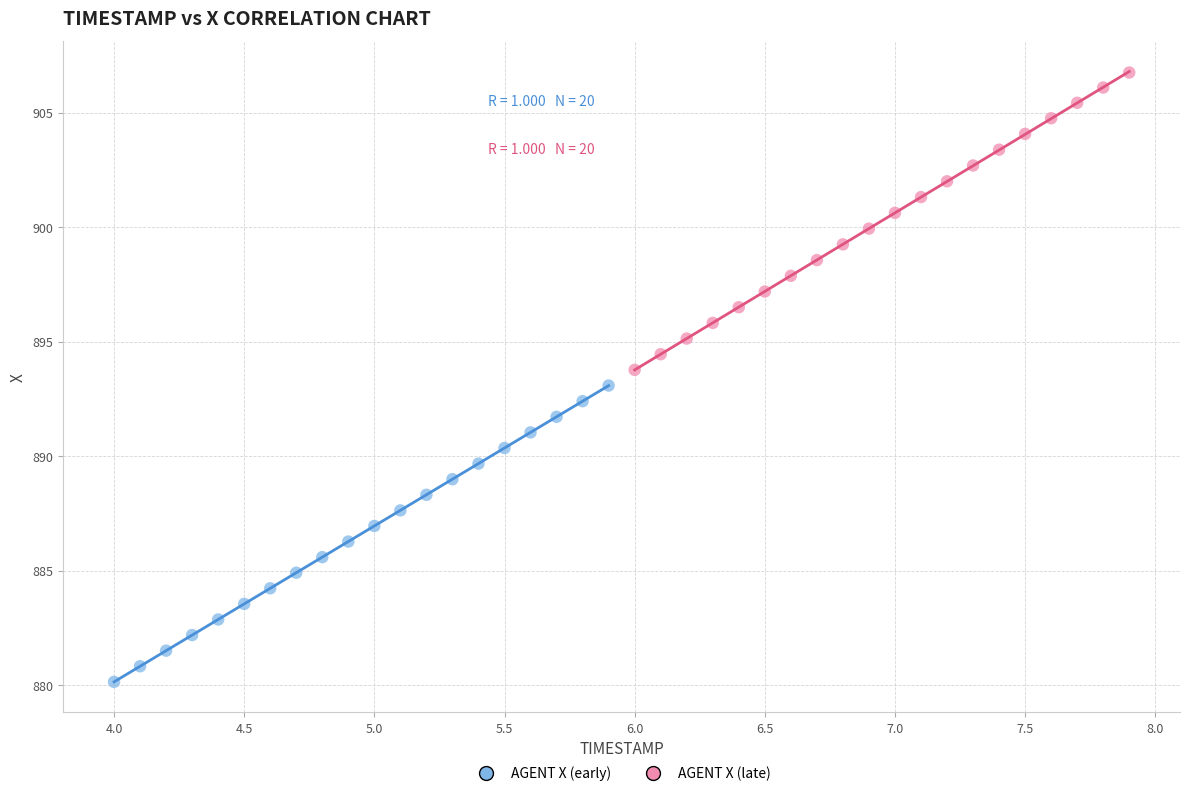

Which series reaches the maximum Y coordinate?

AGENT X (late)